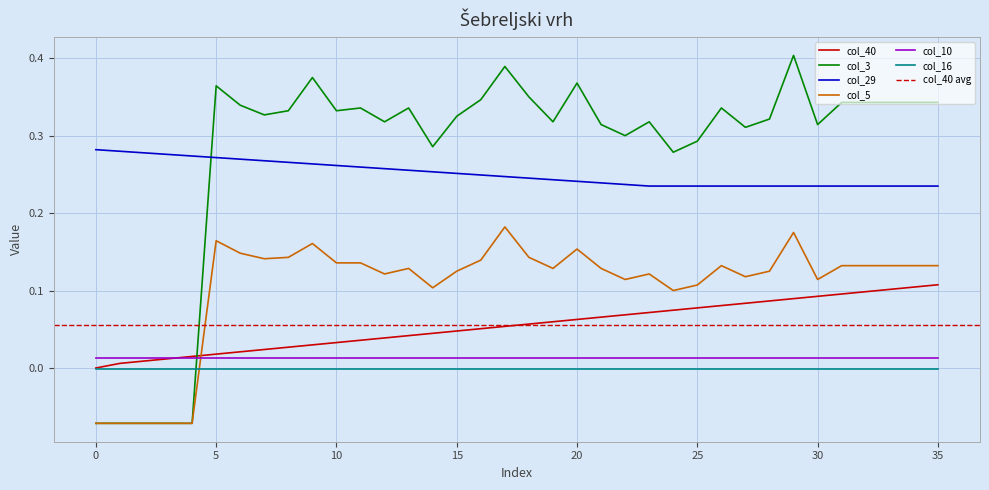

What is the label of the 19th point from the right?

17